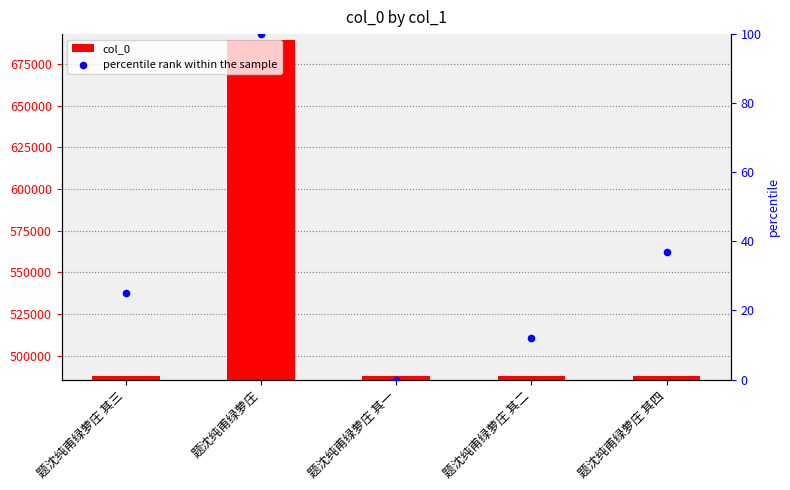

What is the ratio of the value at 题沈纯甫绿萝庄 to the value at 题沈纯甫绿萝庄 其二?

1.4